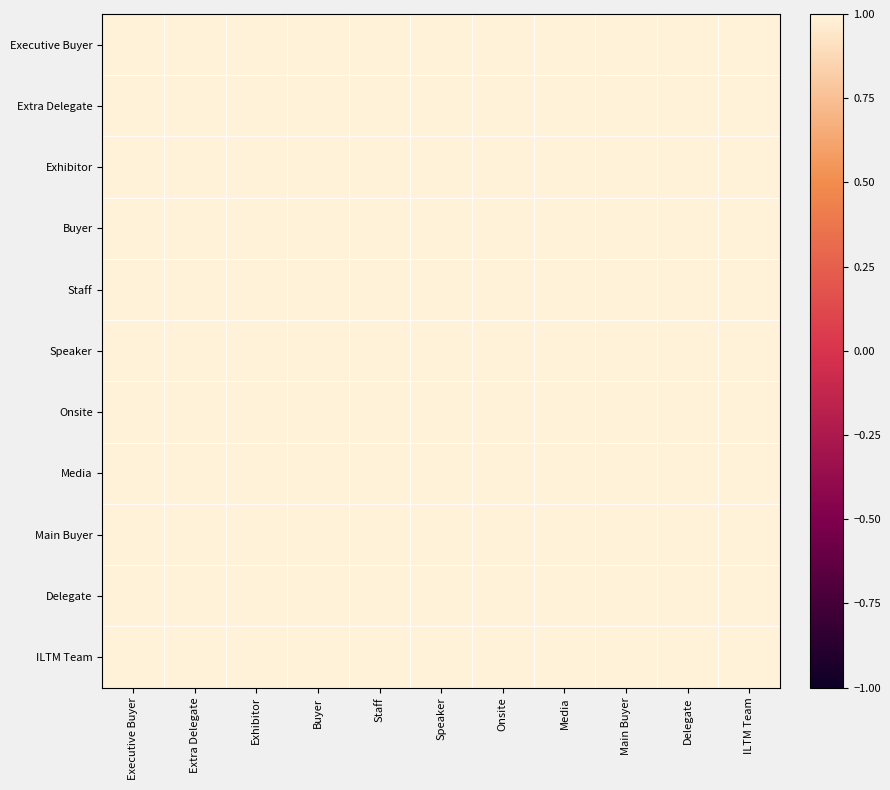

Reading left to right, transcribe all the data shown in this chart.

Executive Buyer: Executive Buyer=1.0	Extra Delegate=1.0	Exhibitor=1.0	Buyer=1.0	Staff=1.0	Speaker=1.0	Onsite=1.0	Media=1.0	Main Buyer=1.0	Delegate=1.0	ILTM Team=1.0
Extra Delegate: Executive Buyer=1.0	Extra Delegate=1.0	Exhibitor=1.0	Buyer=1.0	Staff=1.0	Speaker=1.0	Onsite=1.0	Media=1.0	Main Buyer=1.0	Delegate=1.0	ILTM Team=1.0
Exhibitor: Executive Buyer=1.0	Extra Delegate=1.0	Exhibitor=1.0	Buyer=1.0	Staff=1.0	Speaker=1.0	Onsite=1.0	Media=1.0	Main Buyer=1.0	Delegate=1.0	ILTM Team=1.0
Buyer: Executive Buyer=1.0	Extra Delegate=1.0	Exhibitor=1.0	Buyer=1.0	Staff=1.0	Speaker=1.0	Onsite=1.0	Media=1.0	Main Buyer=1.0	Delegate=1.0	ILTM Team=1.0
Staff: Executive Buyer=1.0	Extra Delegate=1.0	Exhibitor=1.0	Buyer=1.0	Staff=1.0	Speaker=1.0	Onsite=1.0	Media=1.0	Main Buyer=1.0	Delegate=1.0	ILTM Team=1.0
Speaker: Executive Buyer=1.0	Extra Delegate=1.0	Exhibitor=1.0	Buyer=1.0	Staff=1.0	Speaker=1.0	Onsite=1.0	Media=1.0	Main Buyer=1.0	Delegate=1.0	ILTM Team=1.0
Onsite: Executive Buyer=1.0	Extra Delegate=1.0	Exhibitor=1.0	Buyer=1.0	Staff=1.0	Speaker=1.0	Onsite=1.0	Media=1.0	Main Buyer=1.0	Delegate=1.0	ILTM Team=1.0
Media: Executive Buyer=1.0	Extra Delegate=1.0	Exhibitor=1.0	Buyer=1.0	Staff=1.0	Speaker=1.0	Onsite=1.0	Media=1.0	Main Buyer=1.0	Delegate=1.0	ILTM Team=1.0
Main Buyer: Executive Buyer=1.0	Extra Delegate=1.0	Exhibitor=1.0	Buyer=1.0	Staff=1.0	Speaker=1.0	Onsite=1.0	Media=1.0	Main Buyer=1.0	Delegate=1.0	ILTM Team=1.0
Delegate: Executive Buyer=1.0	Extra Delegate=1.0	Exhibitor=1.0	Buyer=1.0	Staff=1.0	Speaker=1.0	Onsite=1.0	Media=1.0	Main Buyer=1.0	Delegate=1.0	ILTM Team=1.0
ILTM Team: Executive Buyer=1.0	Extra Delegate=1.0	Exhibitor=1.0	Buyer=1.0	Staff=1.0	Speaker=1.0	Onsite=1.0	Media=1.0	Main Buyer=1.0	Delegate=1.0	ILTM Team=1.0